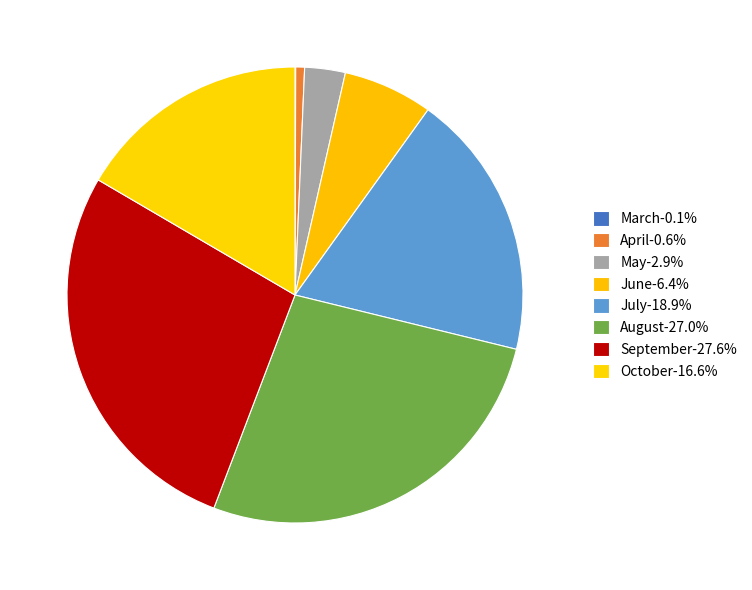

To the nearest percent, what percentage of the pie is September?

28%